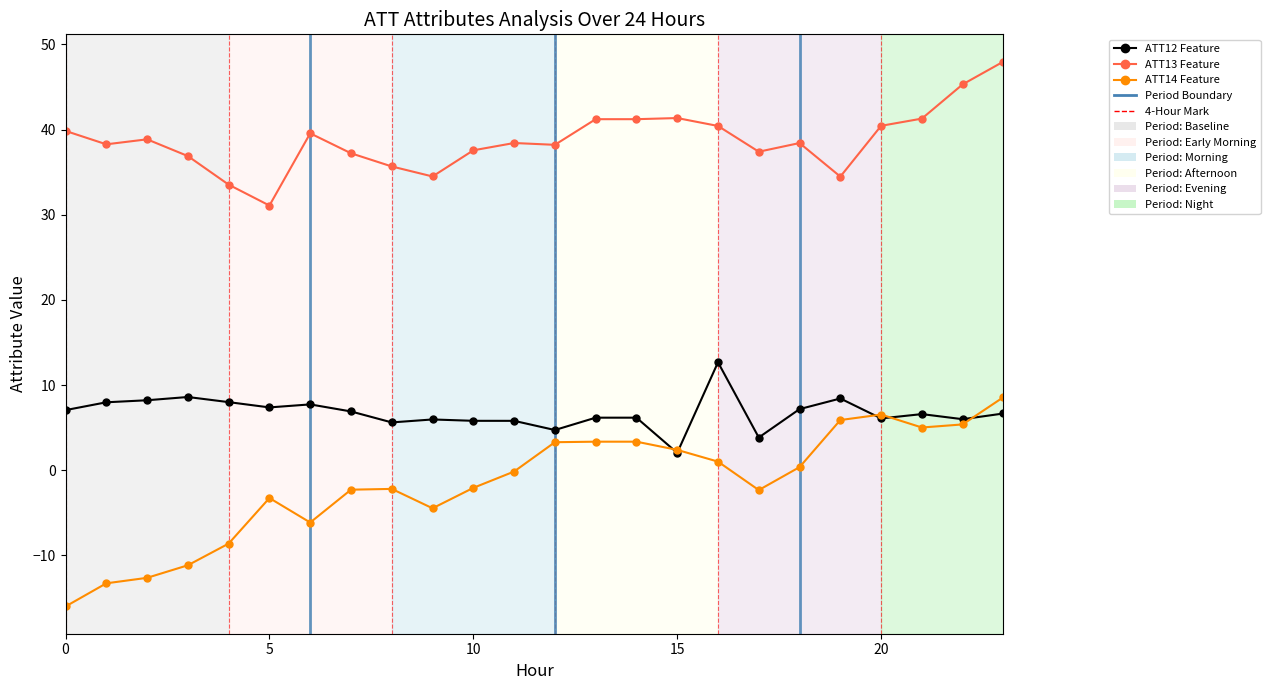

What is the maximum value shown in the chart?

48.0